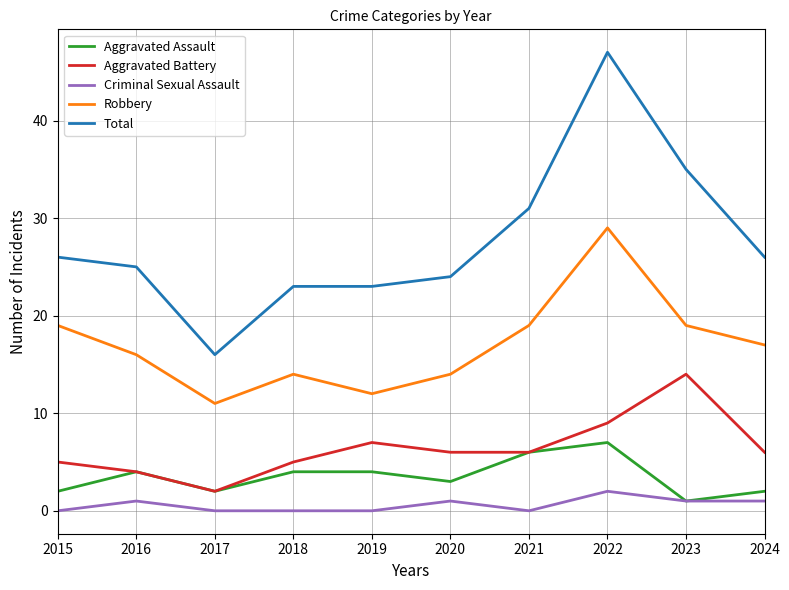

Is the value of Criminal Sexual Assault at 2018 greater than the value of Aggravated Assault at 2024?

No